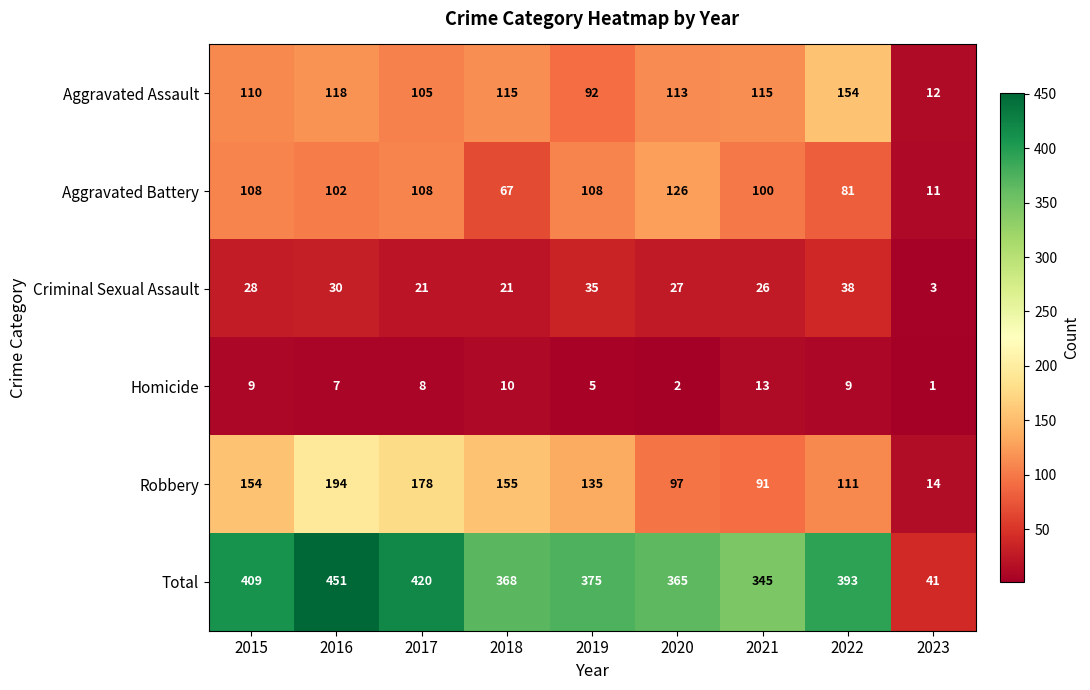

Is the value of Criminal Sexual Assault at 2022 greater than the value of Aggravated Assault at 2019?

No